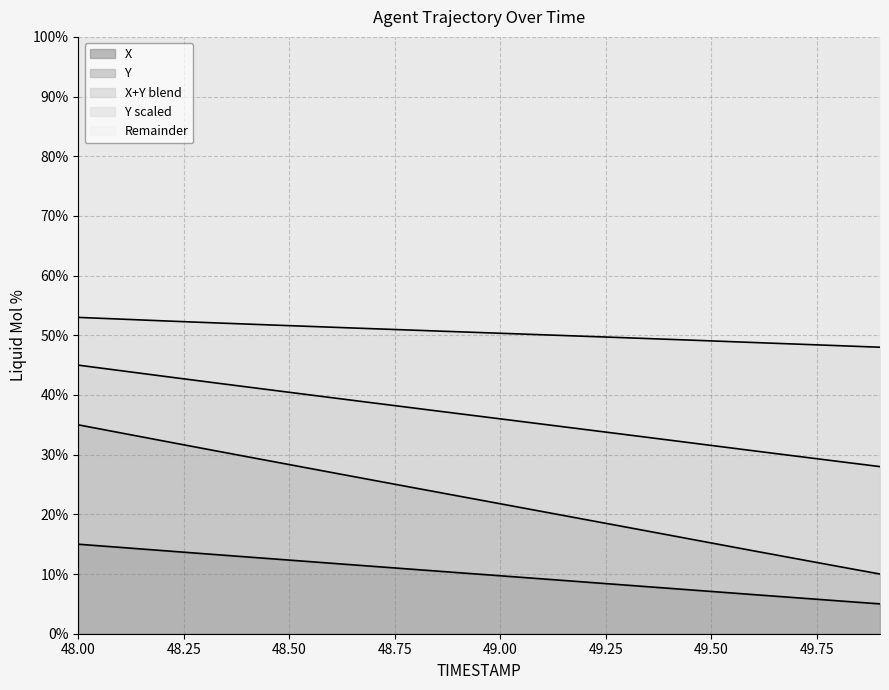

What is the difference between the maximum and minimum values in the X series?

10.0